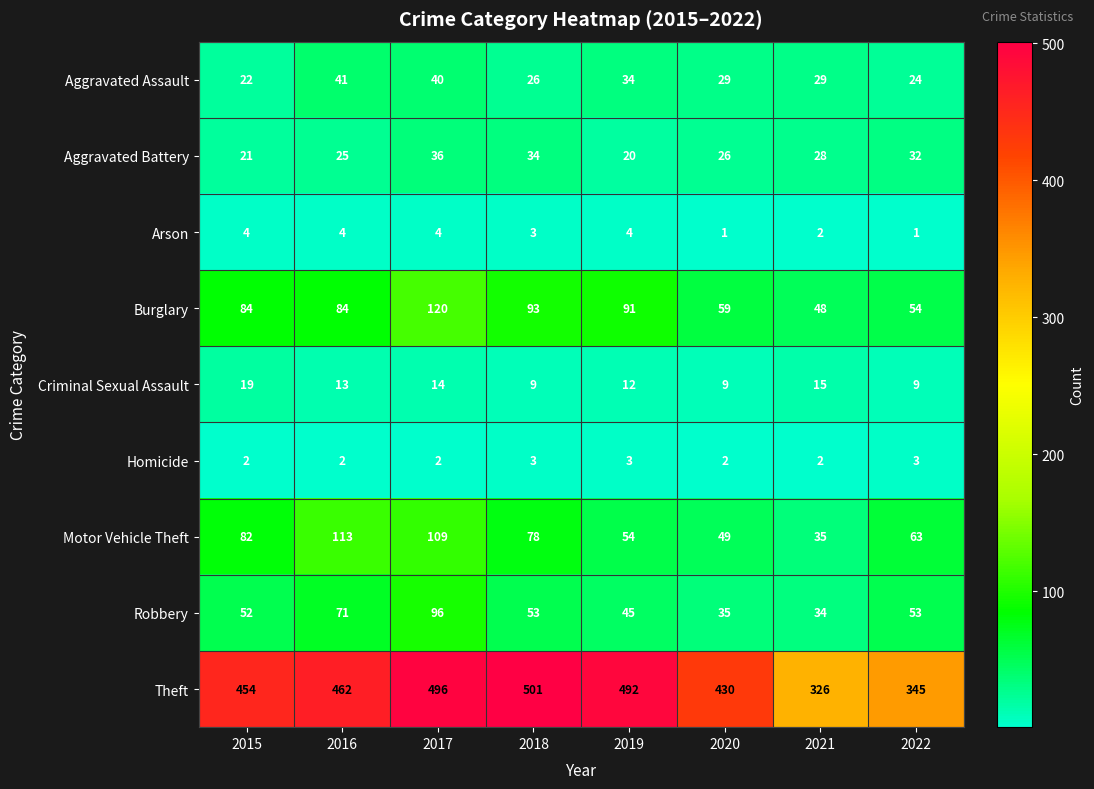

Which series changed the most between 2016 and 2021?

Theft